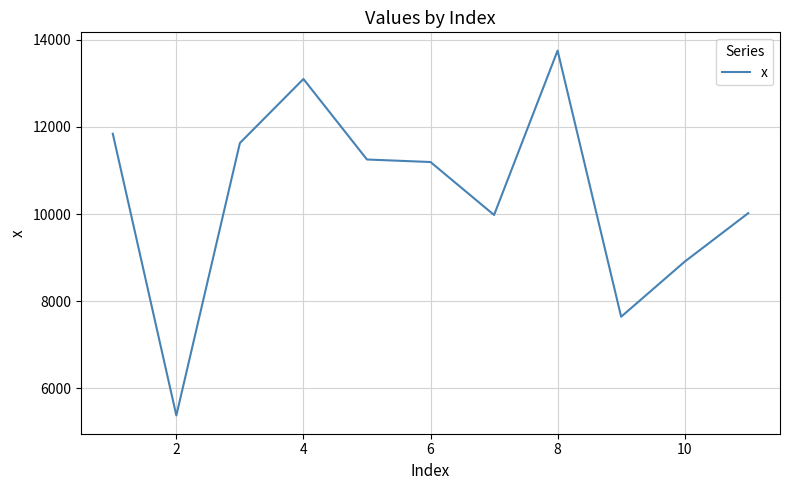

Reading left to right, list all the values displayed in this chart.

11842.0	5381.0	11629.2	13098.1	11251.8	11193.8	9979.3	13749.8	7645.4	8908.7	10020.6